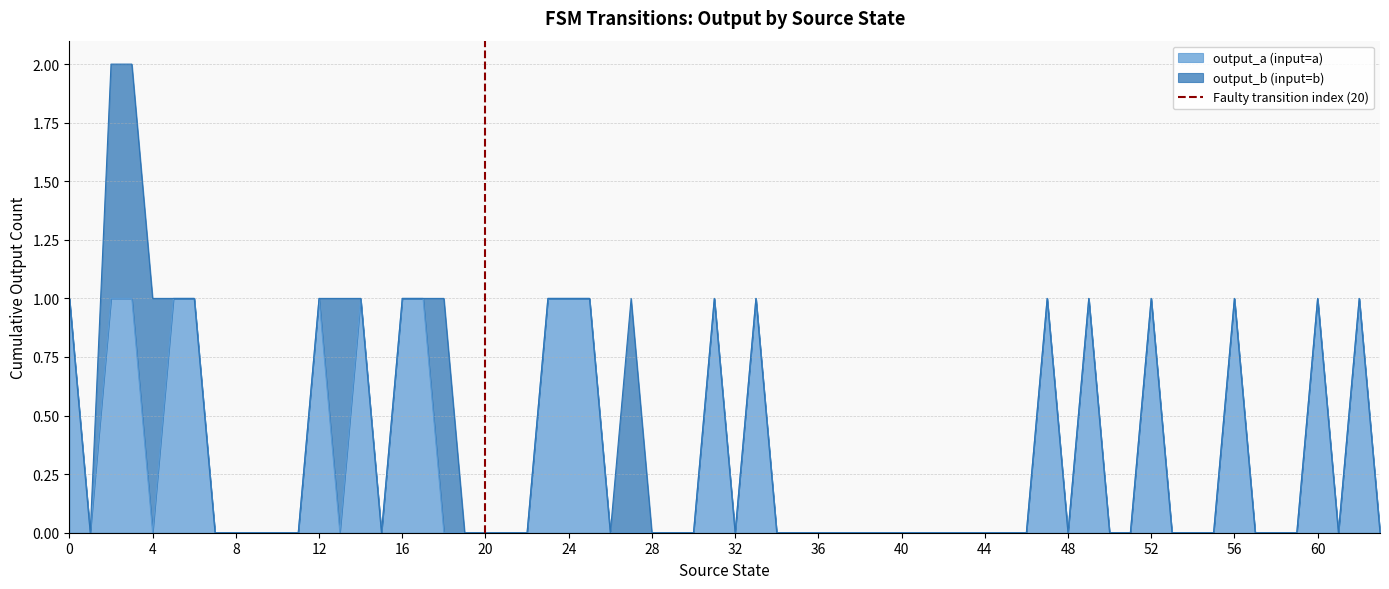

Is it true that output_a (input=a) equals 0 at 48?

True